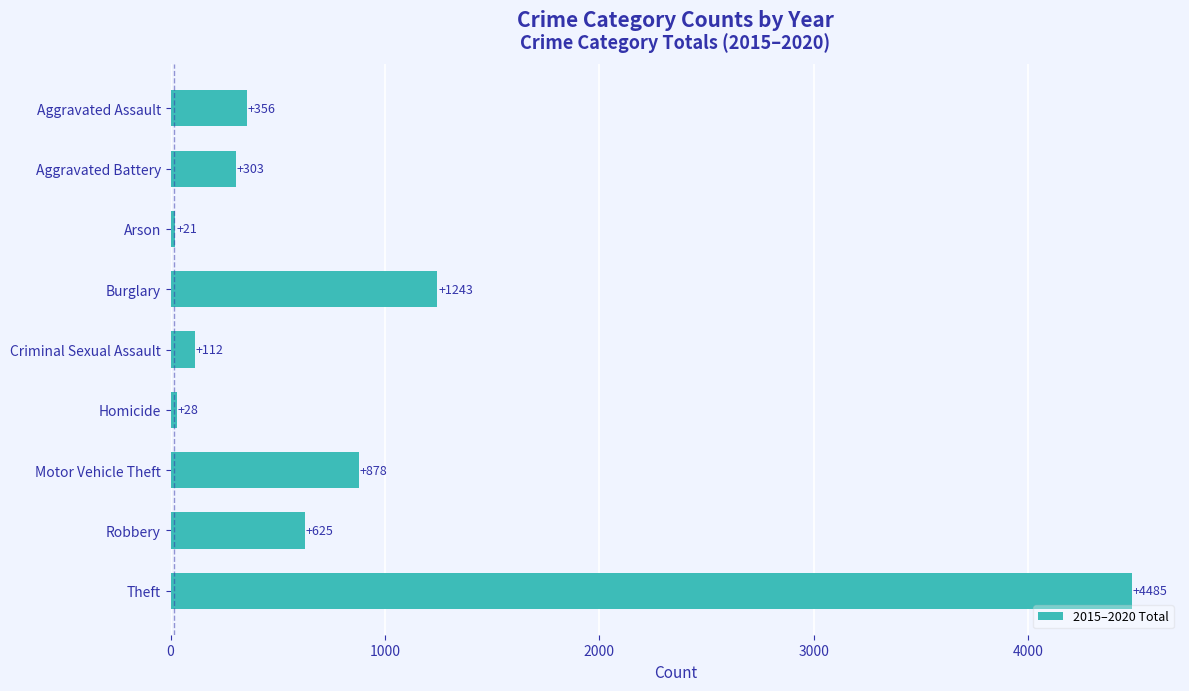

Reading bottom to top, extract all data points from this chart.

4485	625	878	28	112	1243	21	303	356